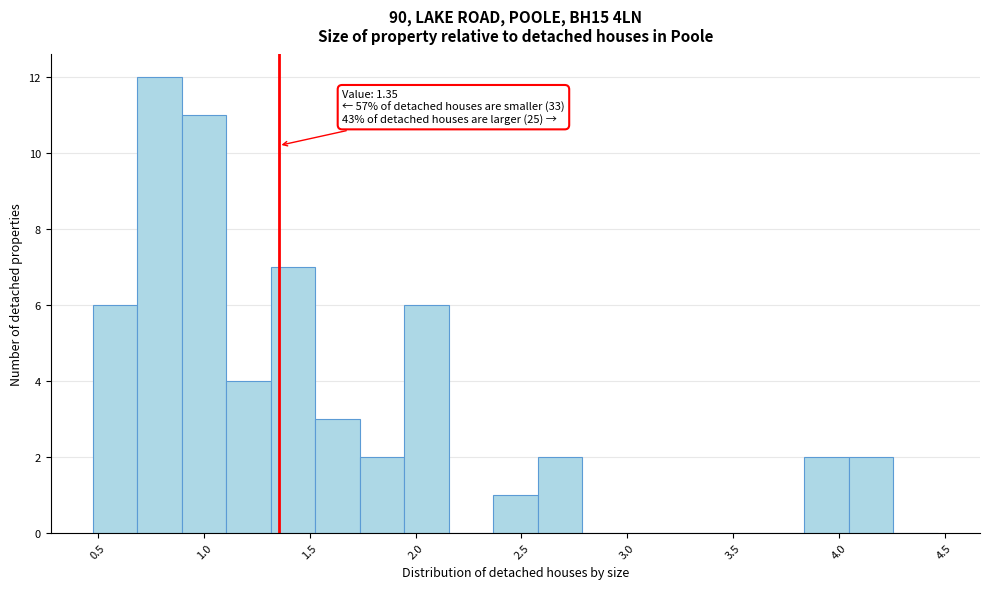

Over which range of the x-axis is the bar tallest?

0.70 to 0.90